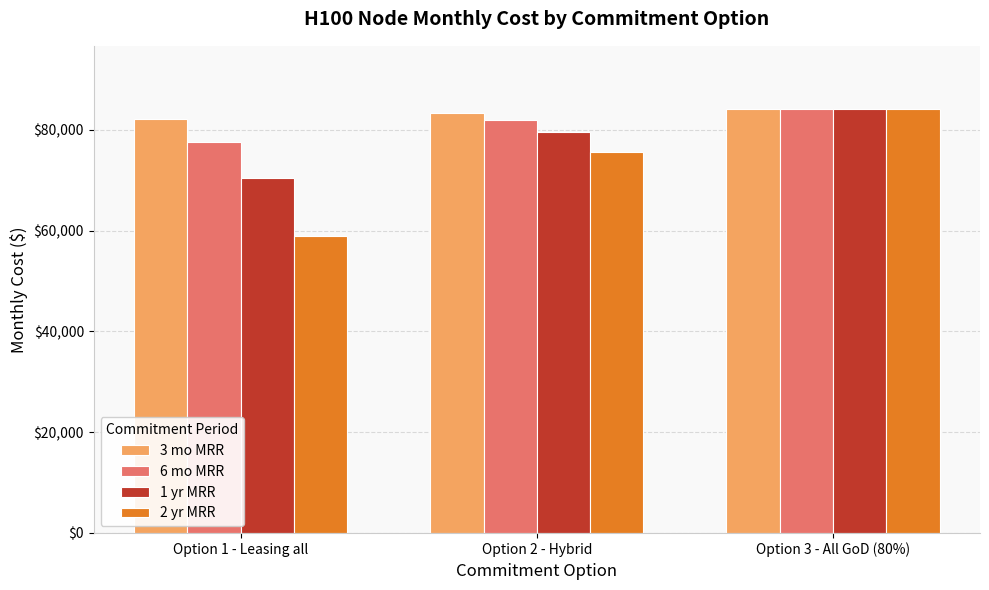

What is the sum of all 6 mo MRR values?

243696.5